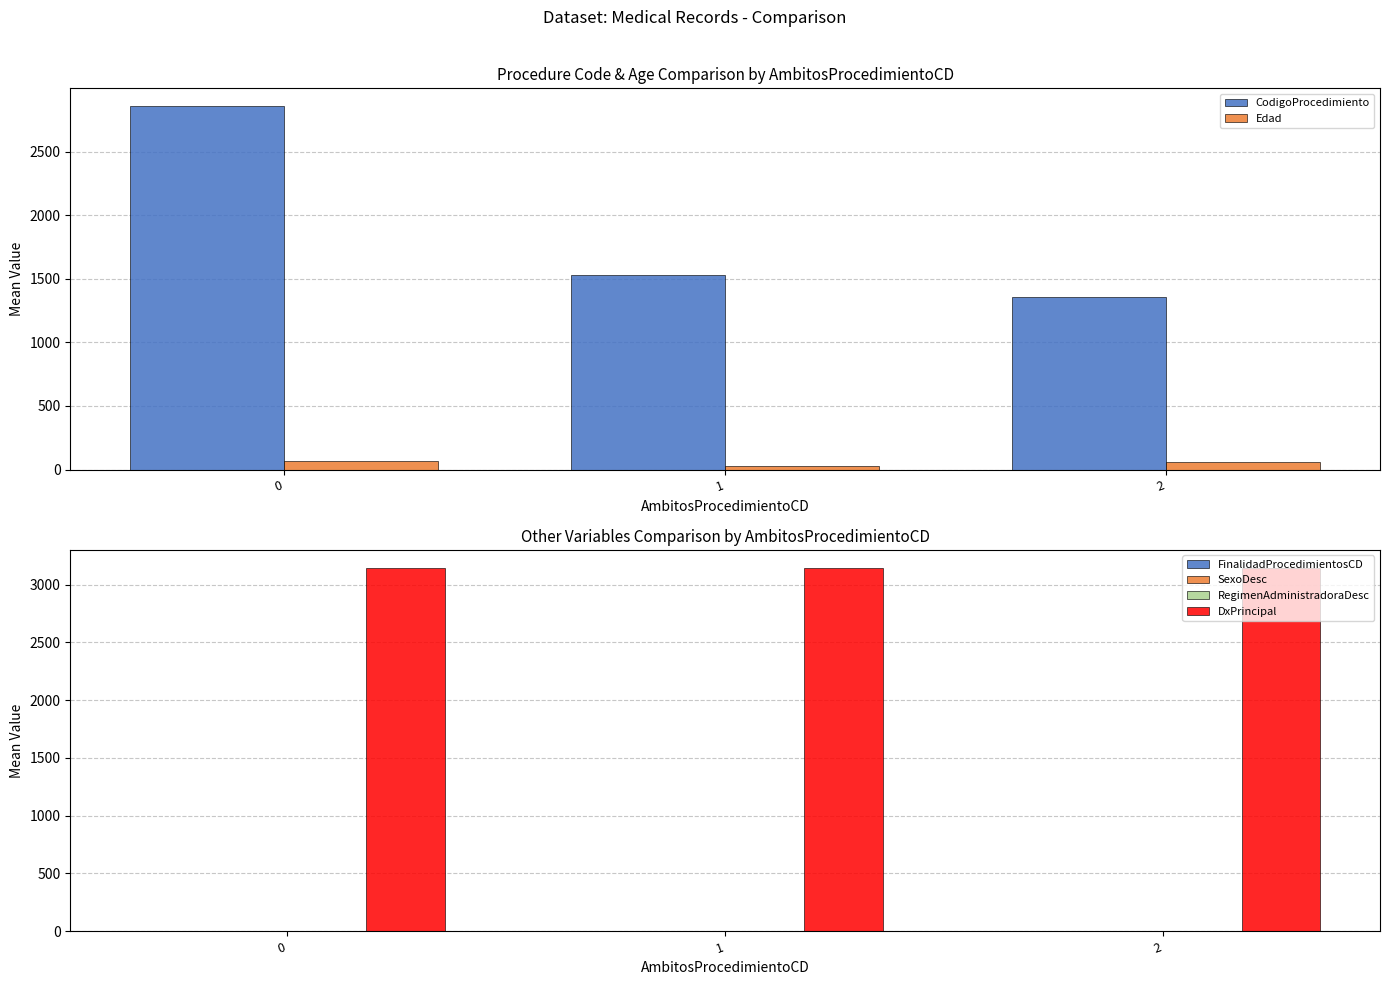

Reading left to right, transcribe all the data shown in this chart.

CodigoProcedimiento: 2854	1529	1357
Edad: 71	25	58
FinalidadProcedimientosCD: 1	1	2
SexoDesc: 0	1	0
RegimenAdministradoraDesc: 2	2	2
DxPrincipal: 3145	3145	3145